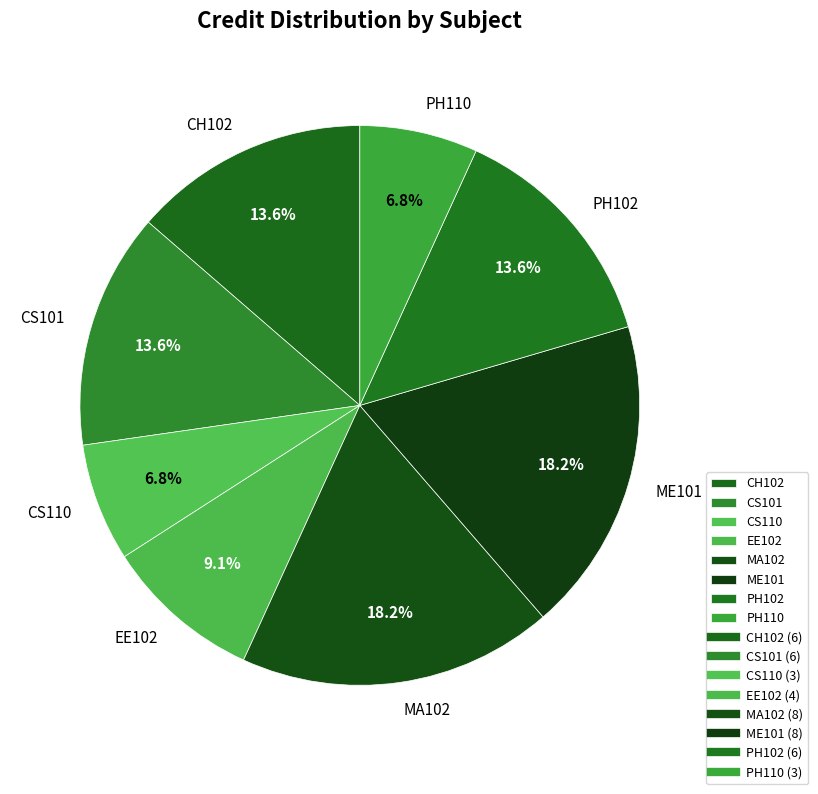

How many segments does this pie chart have?

8